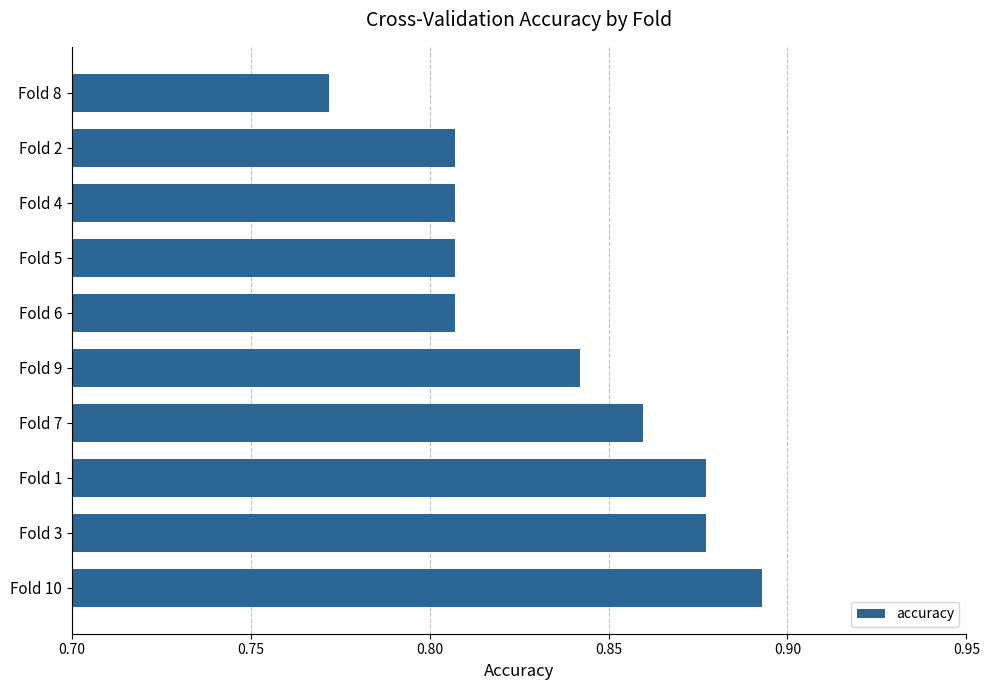

Which has a higher value, Fold 7 or Fold 5?

Fold 7